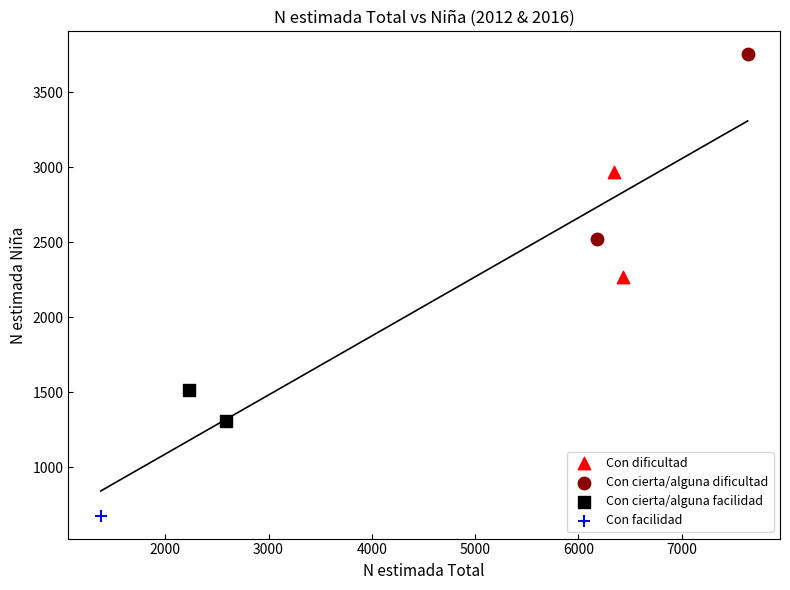

Which series reaches the minimum Y coordinate?

Con facilidad